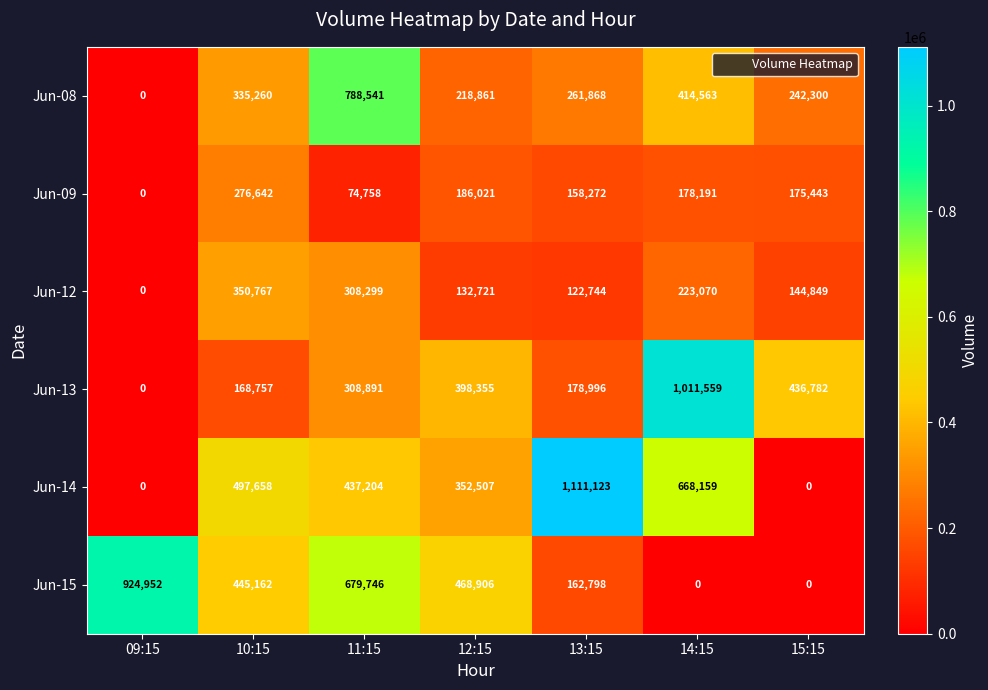

At how many categories does at least one series exceed 911713?

3